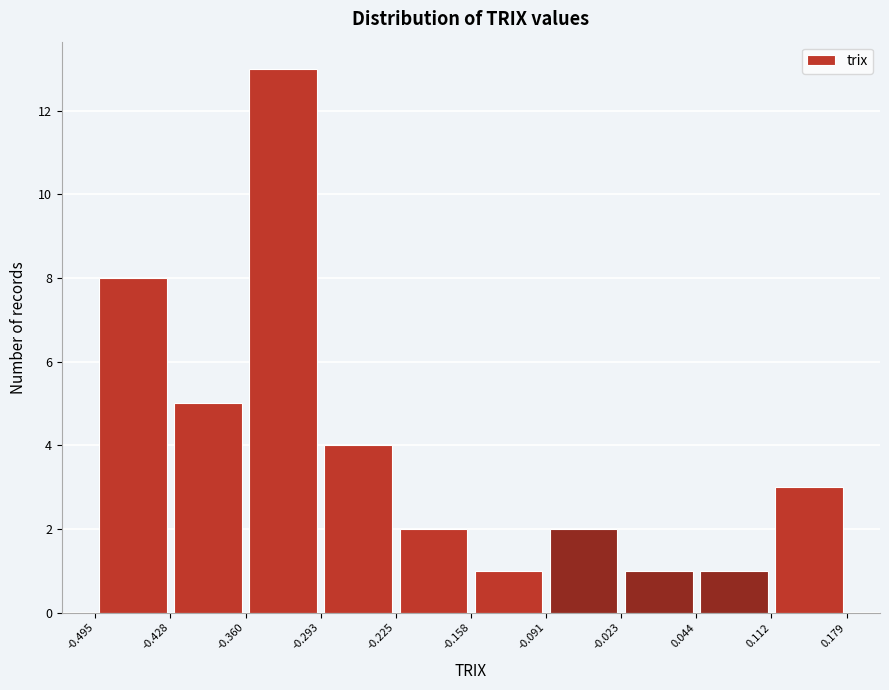

Reading left to right, transcribe this chart: for each bar, give the range it covers on the x-axis and its height. The values are not printed on the chart, so give them approximately, as read against the axis.

-0.495 to -0.428: 8
-0.428 to -0.360: 5
-0.360 to -0.293: 13
-0.293 to -0.225: 4
-0.225 to -0.158: 2
-0.158 to -0.091: 1
-0.091 to -0.023: 2
-0.023 to 0.044: 1
0.044 to 0.112: 1
0.112 to 0.179: 3